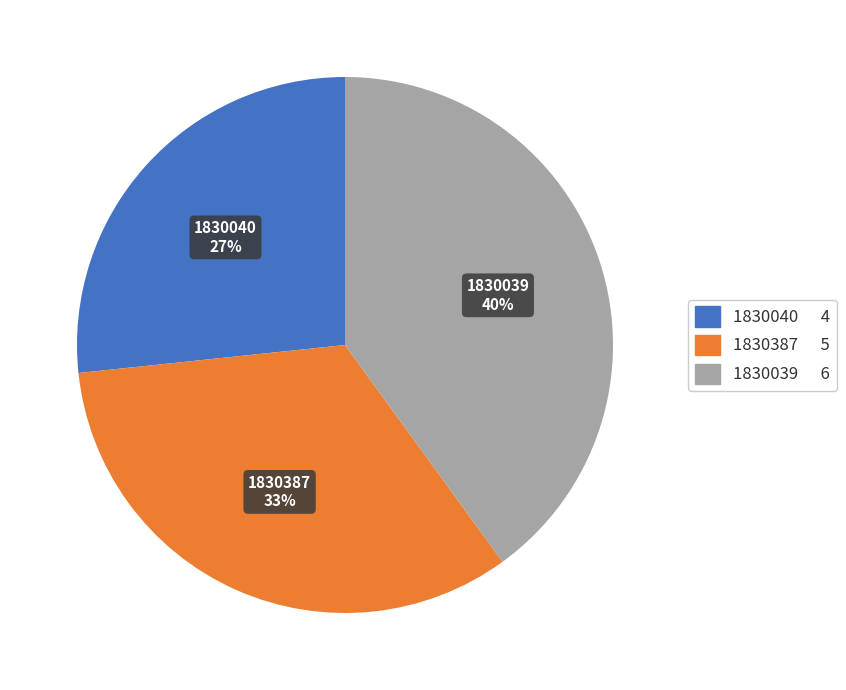

To the nearest percent, what is the average slice percentage?

33%